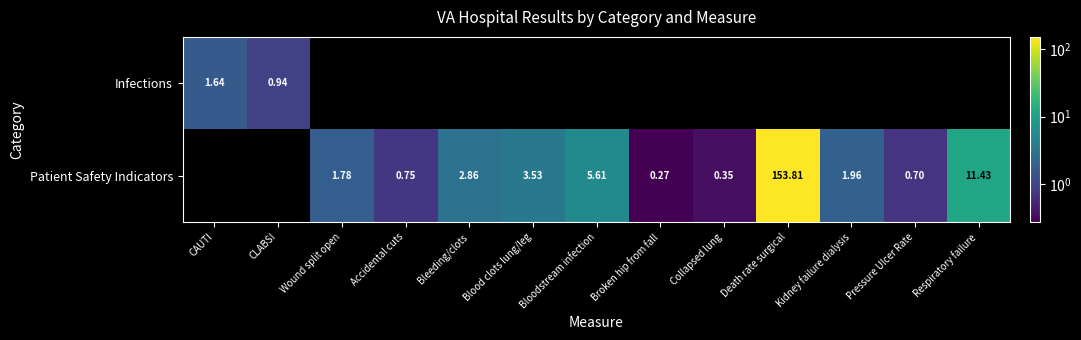

Is the value of Patient Safety Indicators at Blood clots lung/leg greater than the value of Infections at CLABSI?

Yes